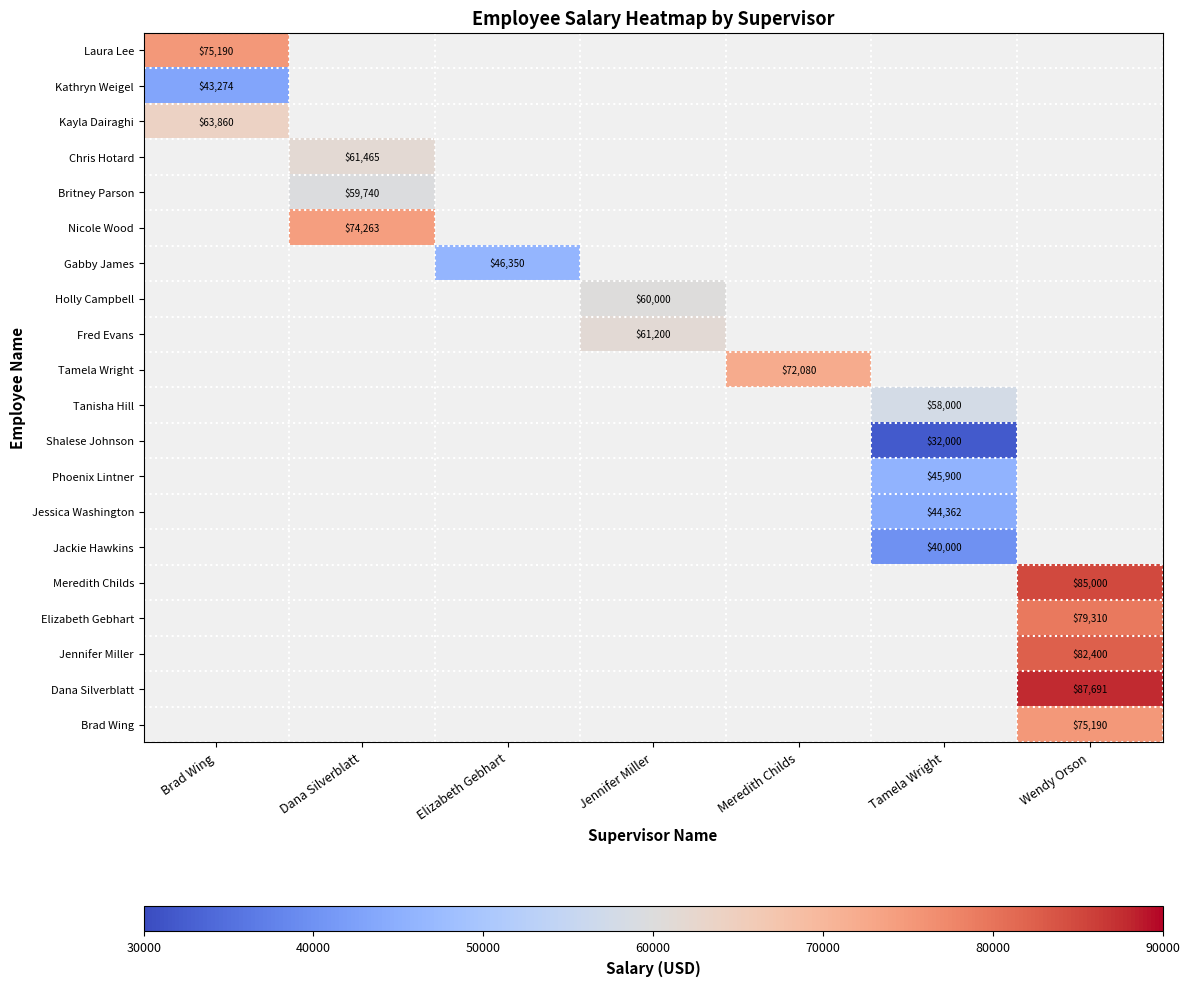

The value of Chris Hotard at Dana Silverblatt is 61465. True or false?

True